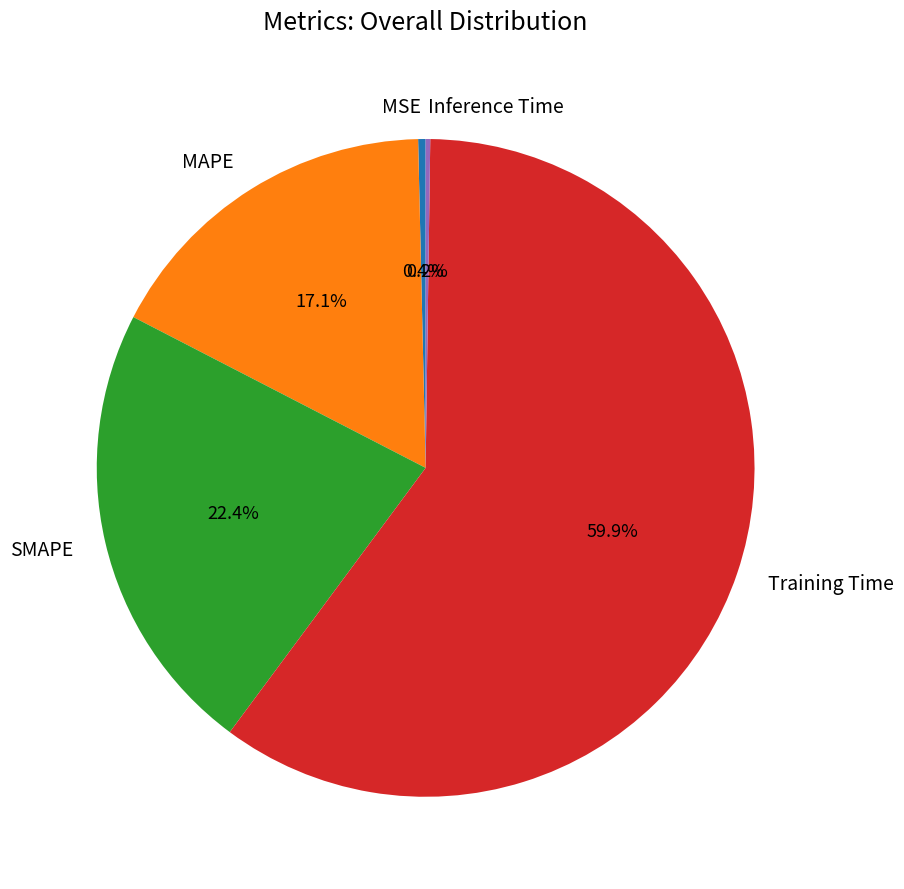

What percentage is NOT represented by Training Time?

40.1%